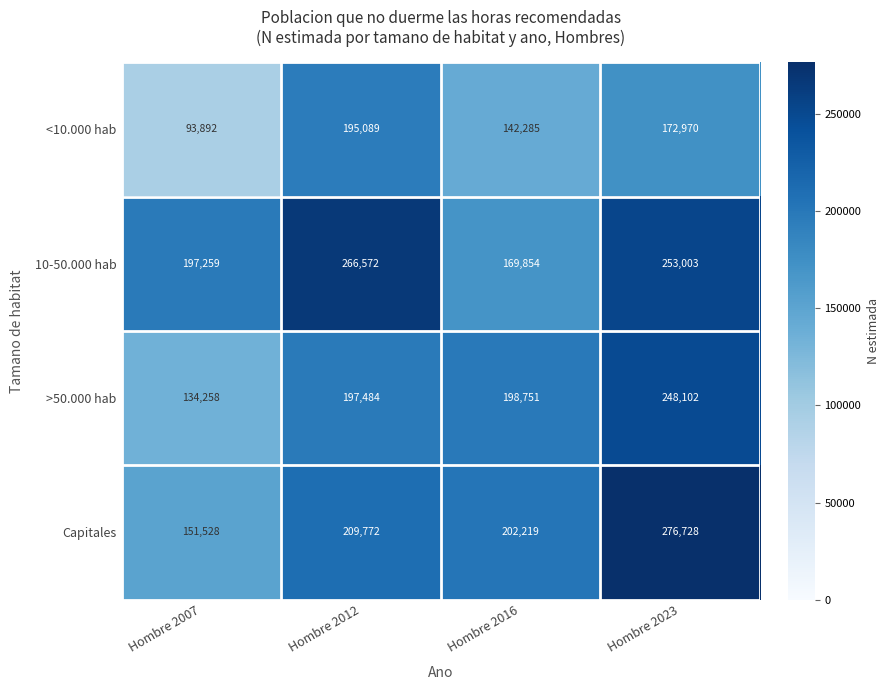

At how many categories does at least one series exceed 96493?

4